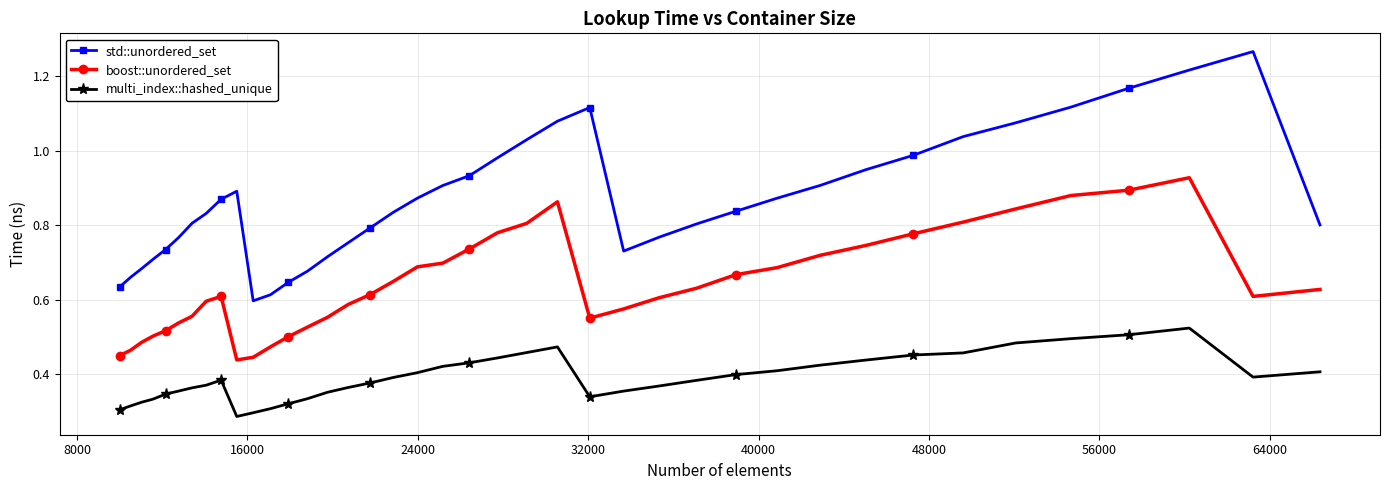

Rank the series by their average value, from highest to lowest.

std::unordered_set, boost::unordered_set, multi_index::hashed_unique